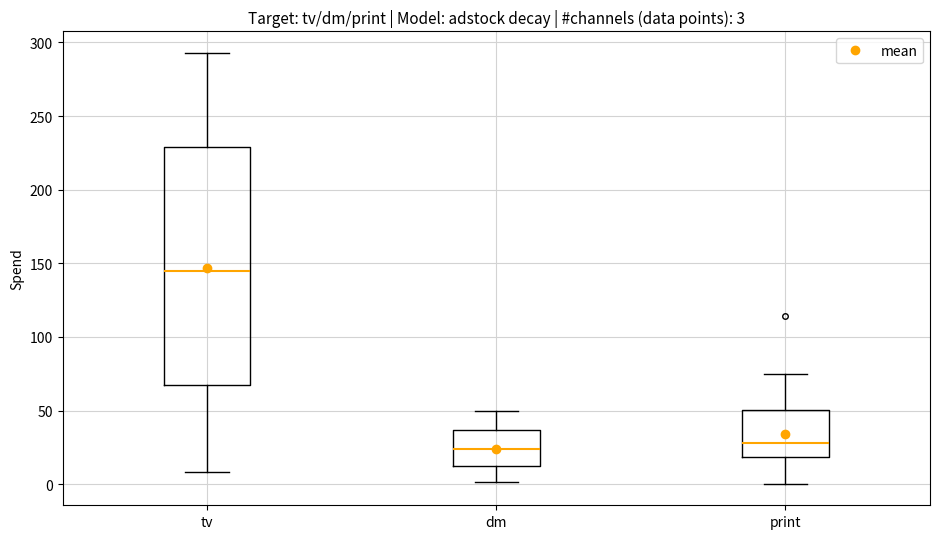

Which box's median line is the highest?

tv